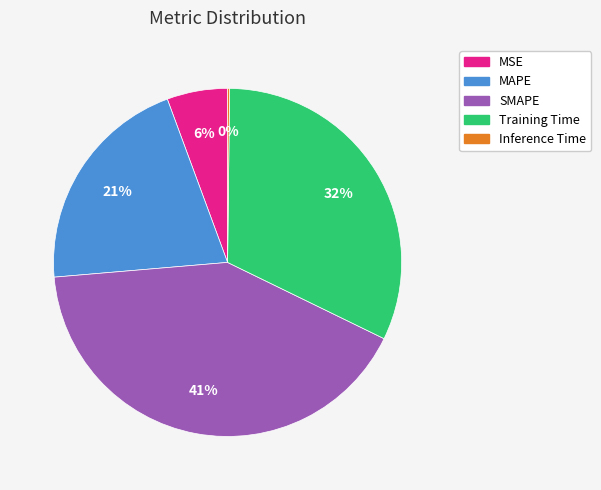

Combined, do SMAPE and MSE account for over 50%?

No